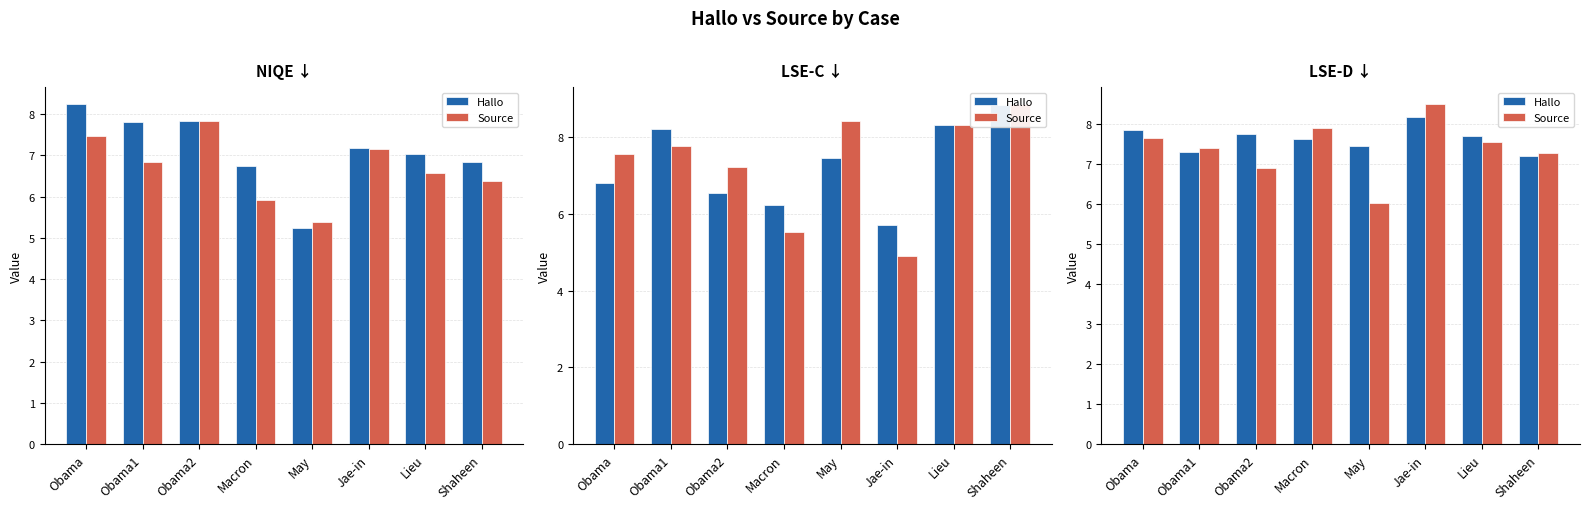

Which series has the largest total across all categories?

Hallo